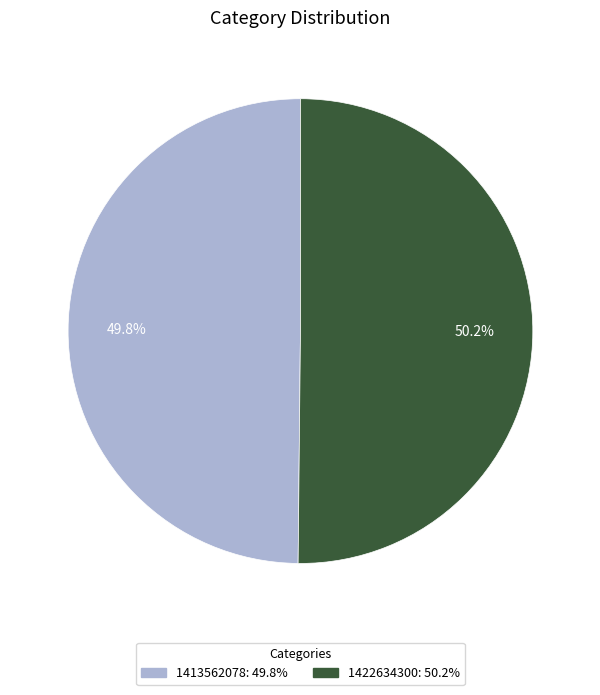

Is there any slice that represents more than half of the pie?

Yes